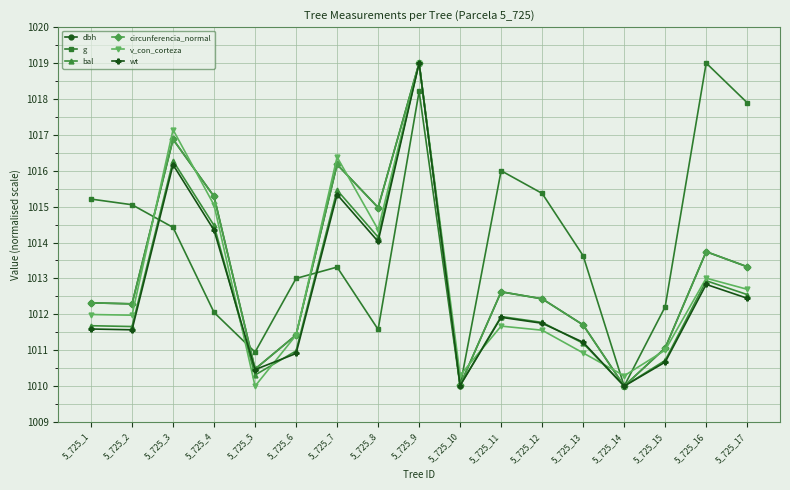

Is it true that circunferencia_normal equals 1011.7 at 5_725_13?

True